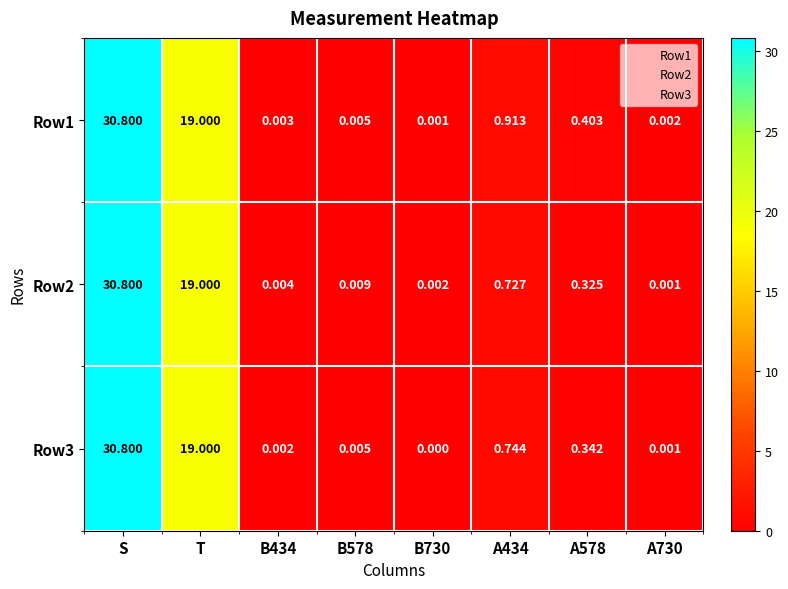

Where is Row1 nearest to the value 15?

T